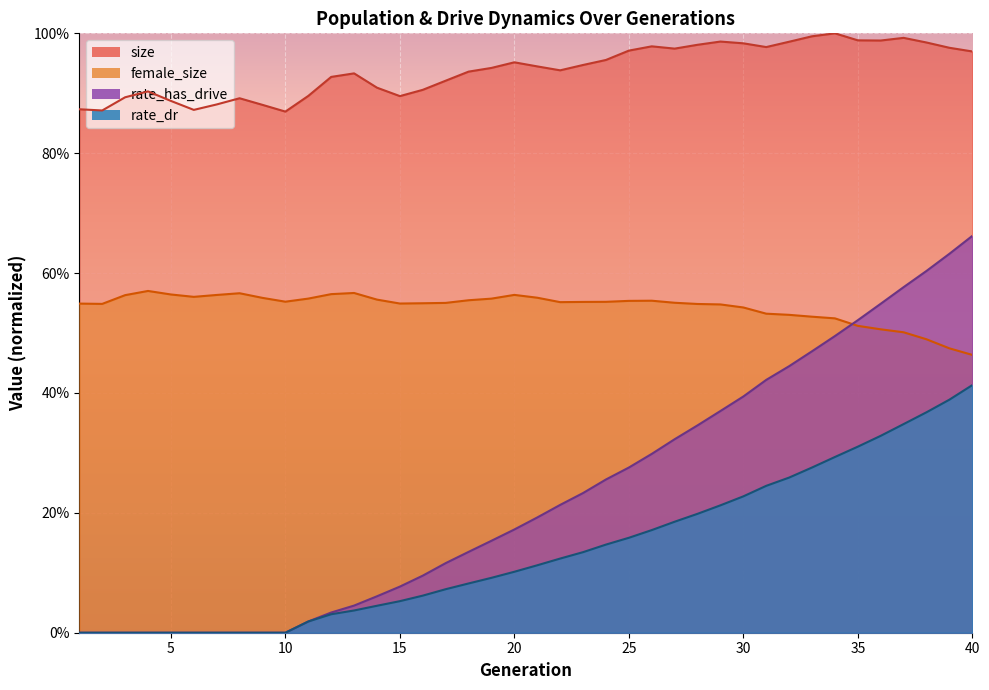

At how many categories does at least one series exceed 0?

40